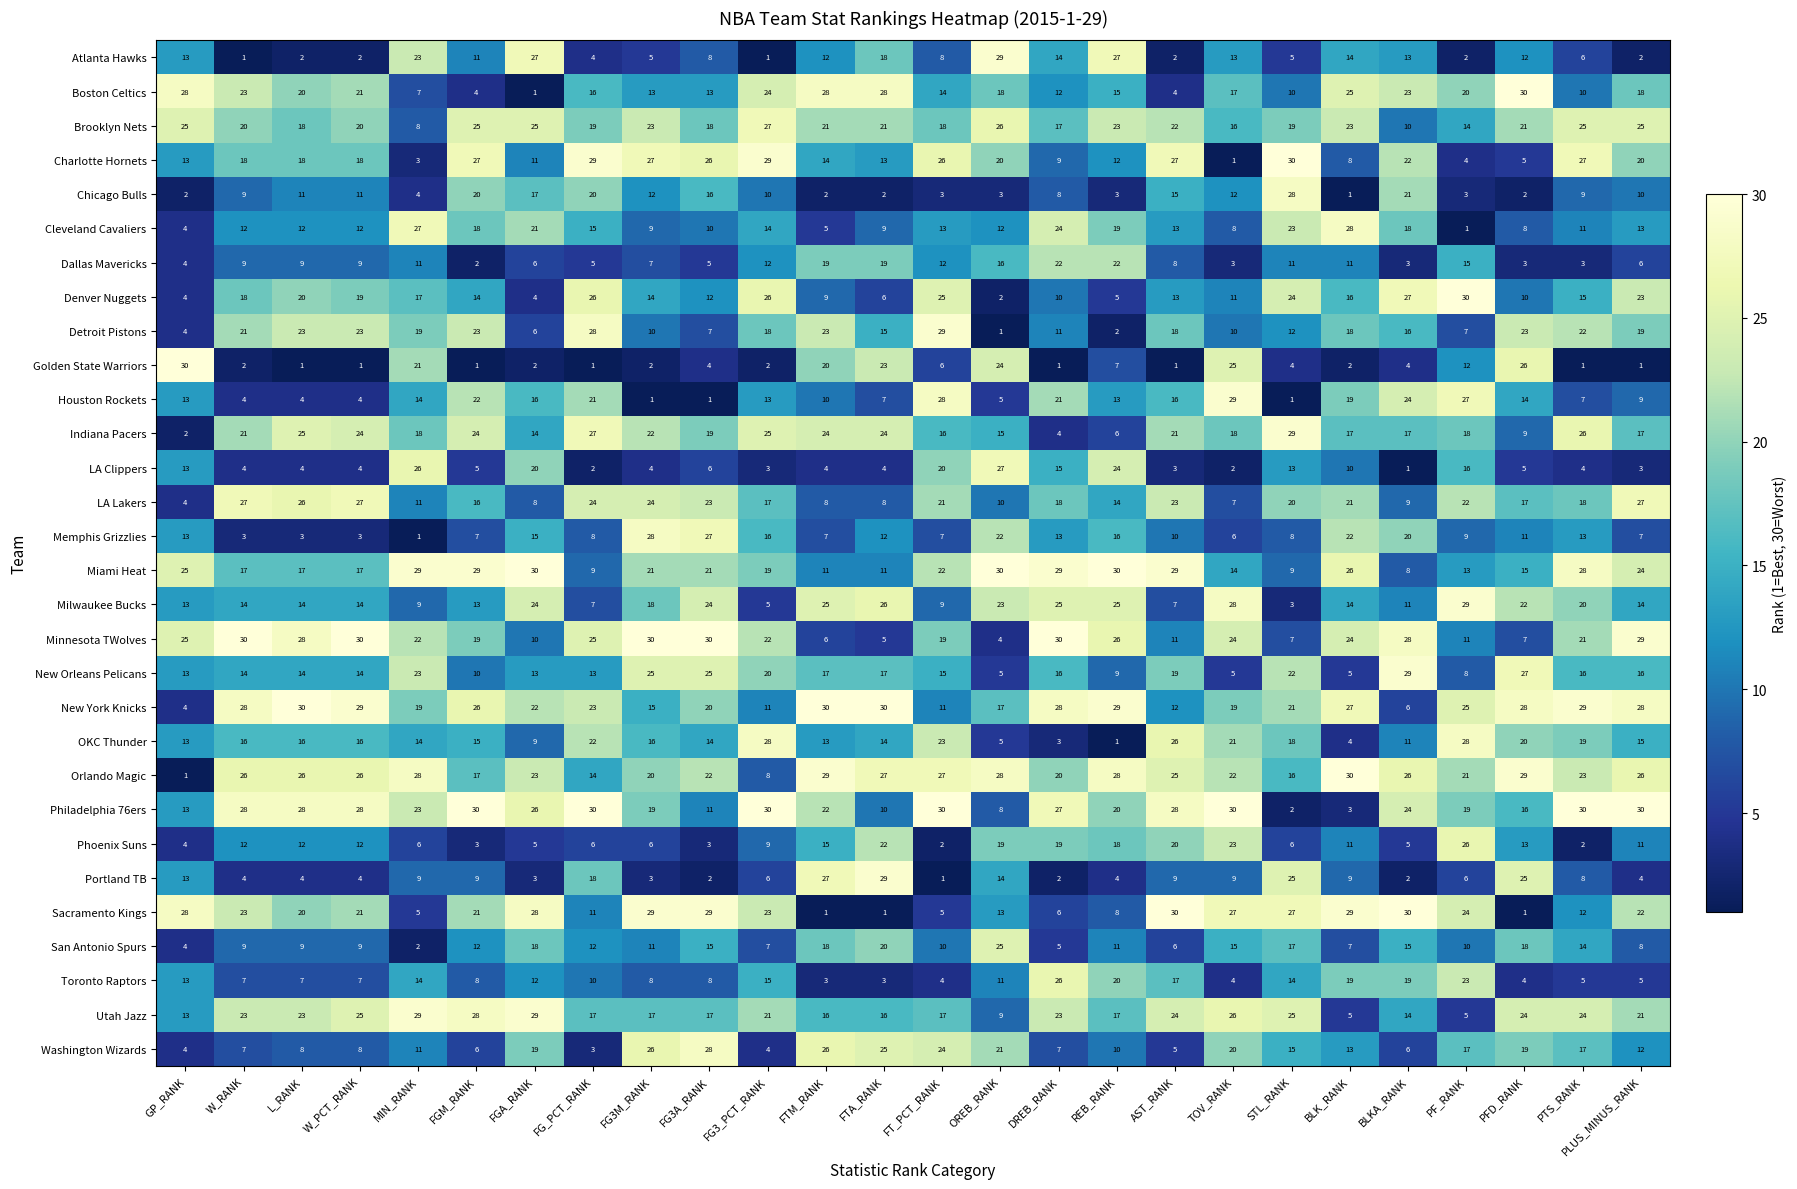

What is the minimum value shown in the chart?

1